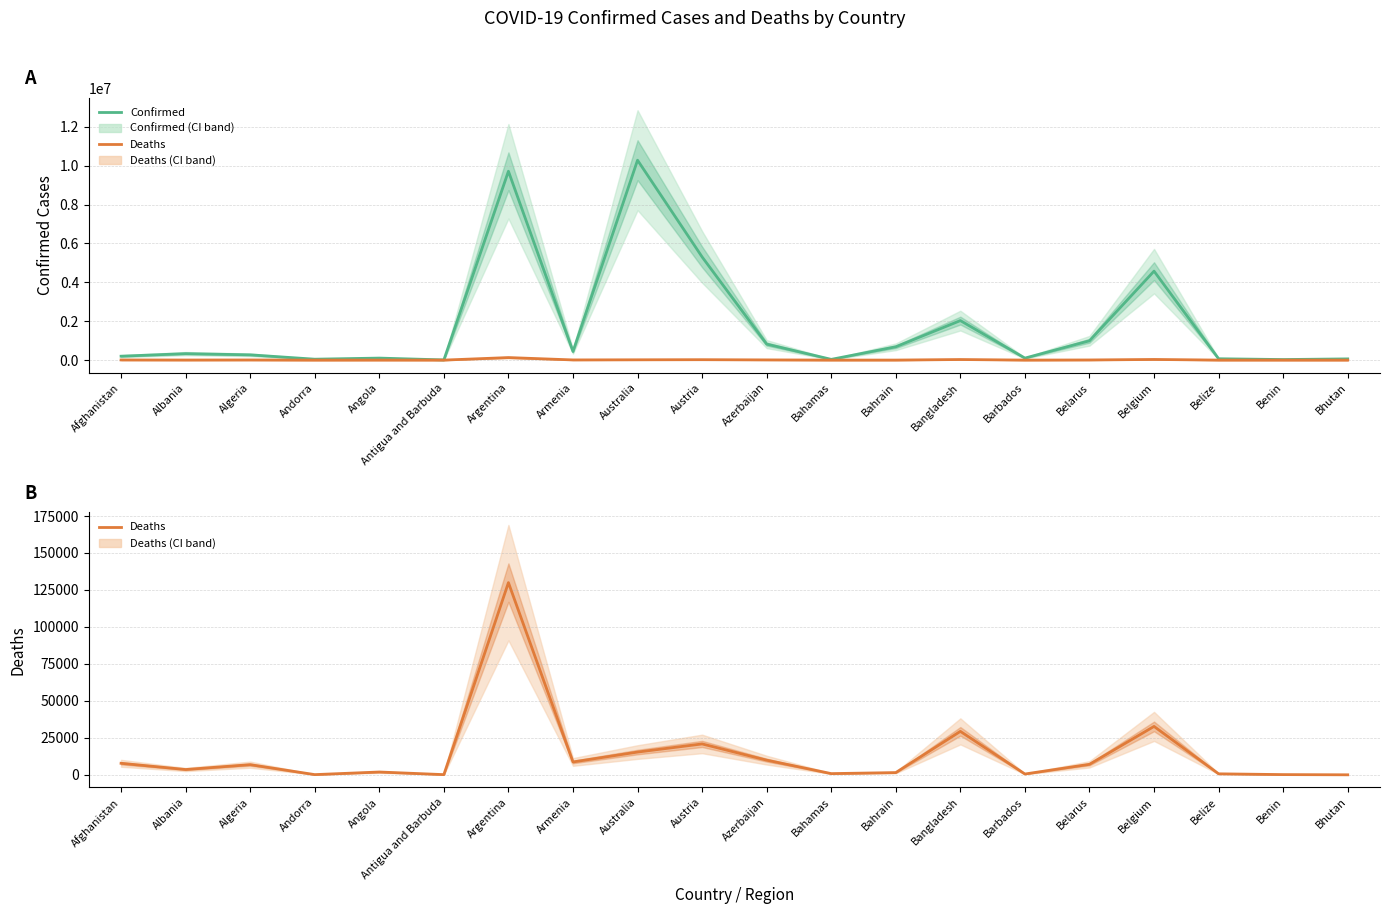

At which category is the sum across all series the highest?

Australia